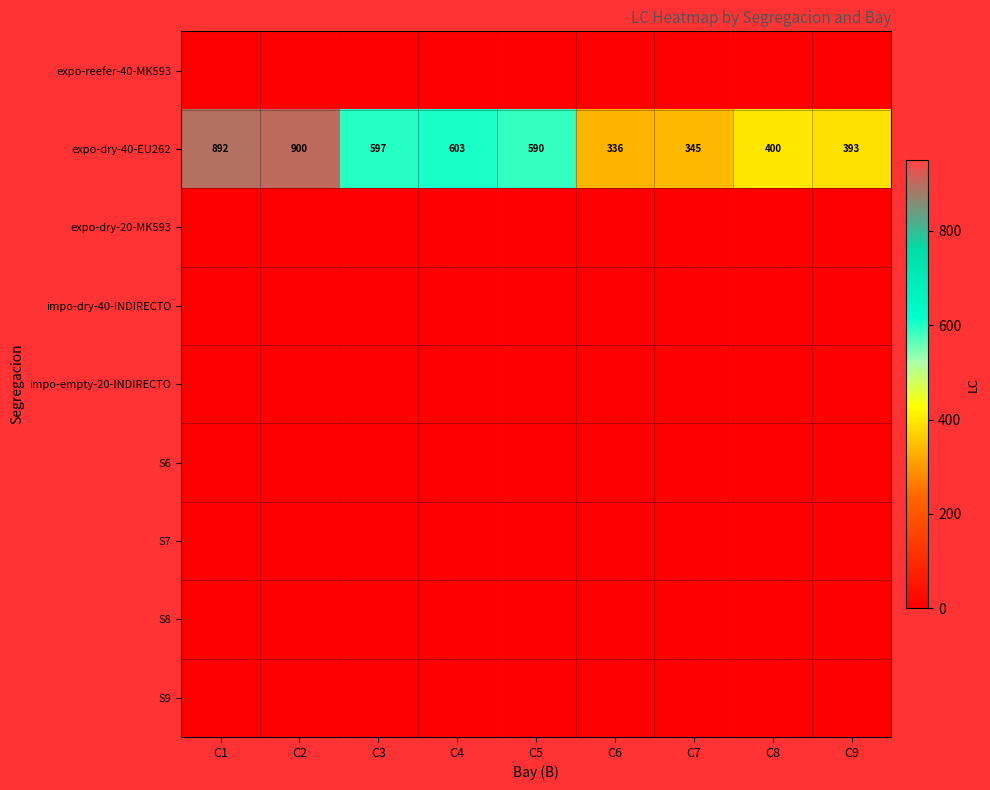

Count the number of categories in the chart.

9